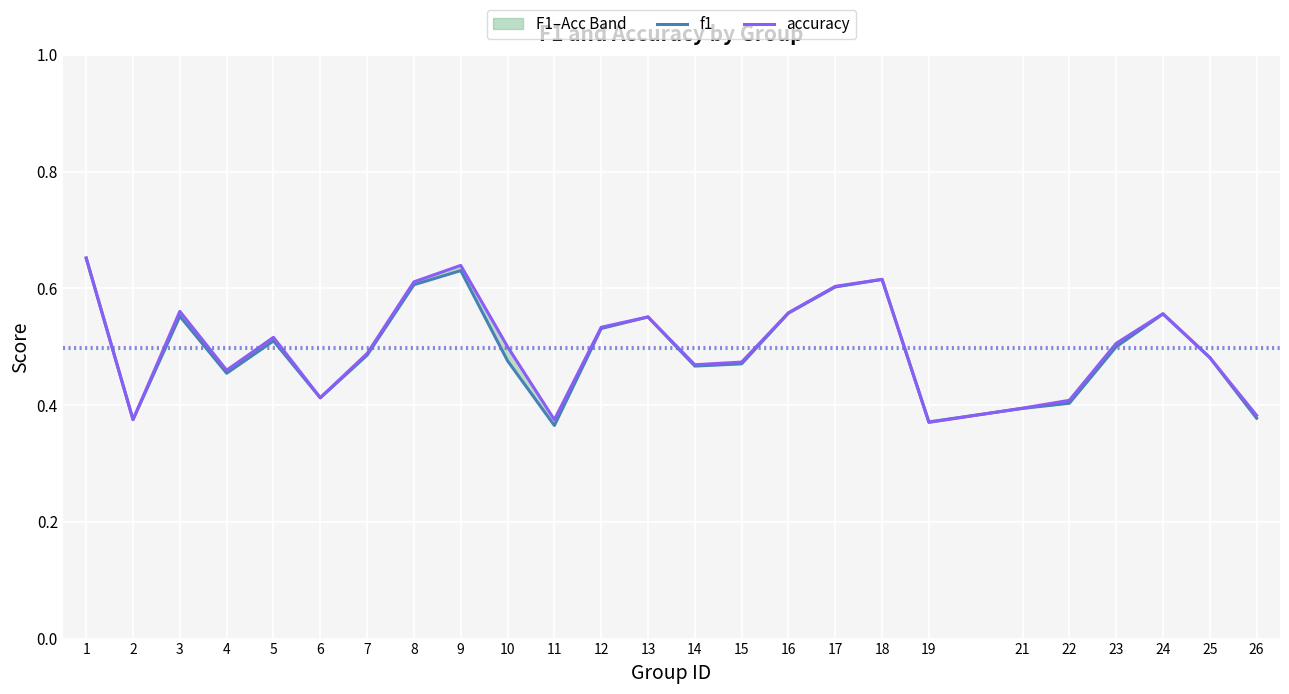

Where do accuracy and f1 first cross each other?

1 and 2